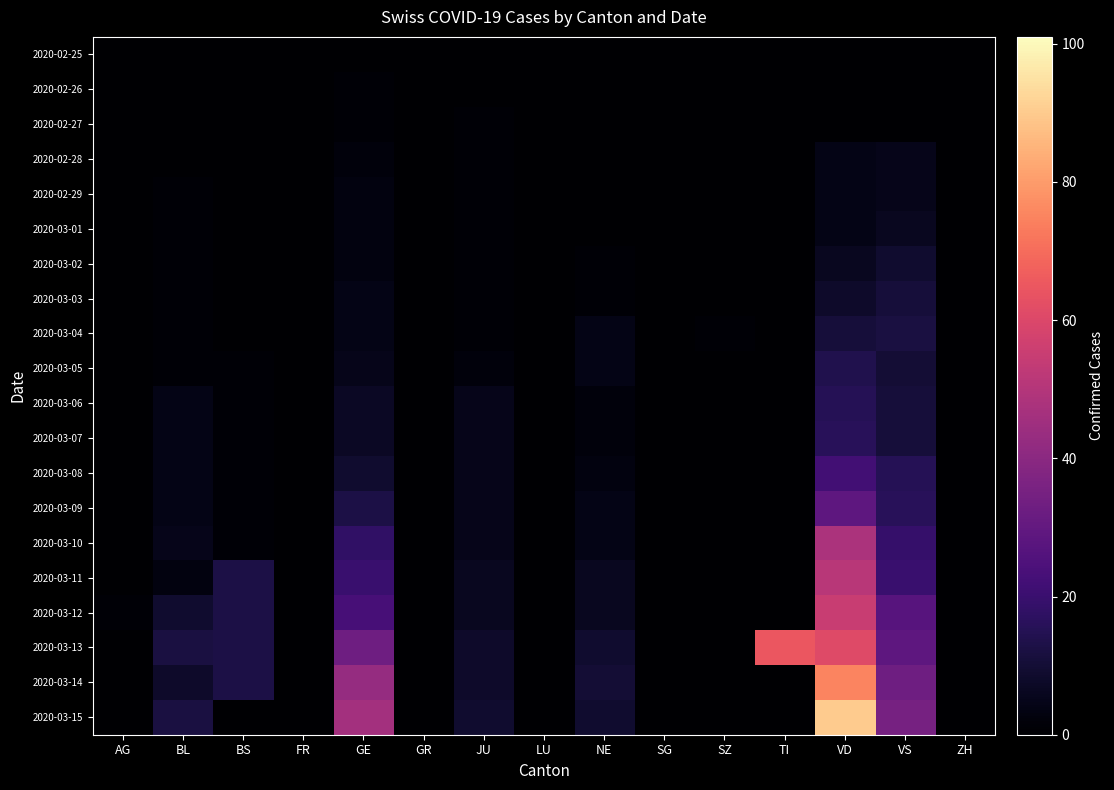

Reading right to left, what are all the values shown in this chart?

2020-02-25: ZH=0	VS=0	VD=0	TI=0	SZ=0	SG=0	NE=0	LU=0	JU=0	GR=0	GE=0	FR=0	BS=0	BL=0	AG=0
2020-02-26: ZH=0	VS=0	VD=0	TI=0	SZ=0	SG=0	NE=0	LU=0	JU=0	GR=0	GE=1	FR=0	BS=0	BL=0	AG=0
2020-02-27: ZH=0	VS=0	VD=0	TI=0	SZ=0	SG=0	NE=0	LU=0	JU=1	GR=0	GE=1	FR=0	BS=0	BL=0	AG=0
2020-02-28: ZH=0	VS=5	VD=4	TI=0	SZ=0	SG=0	NE=0	LU=0	JU=1	GR=0	GE=2	FR=0	BS=0	BL=0	AG=0
2020-02-29: ZH=0	VS=5	VD=4	TI=0	SZ=0	SG=0	NE=0	LU=0	JU=1	GR=0	GE=3	FR=0	BS=0	BL=1	AG=0
2020-03-01: ZH=0	VS=6	VD=4	TI=0	SZ=0	SG=0	NE=0	LU=0	JU=1	GR=0	GE=3	FR=0	BS=0	BL=1	AG=0
2020-03-02: ZH=0	VS=9	VD=6	TI=0	SZ=0	SG=0	NE=1	LU=0	JU=1	GR=0	GE=3	FR=0	BS=0	BL=1	AG=0
2020-03-03: ZH=0	VS=11	VD=8	TI=0	SZ=0	SG=0	NE=1	LU=0	JU=1	GR=0	GE=4	FR=0	BS=0	BL=1	AG=0
2020-03-04: ZH=0	VS=12	VD=11	TI=0	SZ=1	SG=0	NE=4	LU=0	JU=1	GR=0	GE=4	FR=0	BS=0	BL=1	AG=0
2020-03-05: ZH=0	VS=10	VD=14	TI=0	SZ=0	SG=0	NE=4	LU=0	JU=2	GR=0	GE=5	FR=0	BS=1	BL=1	AG=0
2020-03-06: ZH=0	VS=11	VD=15	TI=0	SZ=0	SG=0	NE=2	LU=0	JU=5	GR=0	GE=7	FR=0	BS=1	BL=4	AG=0
2020-03-07: ZH=0	VS=11	VD=16	TI=0	SZ=0	SG=0	NE=2	LU=0	JU=5	GR=0	GE=7	FR=0	BS=1	BL=4	AG=0
2020-03-08: ZH=0	VS=15	VD=22	TI=0	SZ=0	SG=0	NE=3	LU=0	JU=5	GR=0	GE=9	FR=0	BS=1	BL=4	AG=0
2020-03-09: ZH=0	VS=16	VD=29	TI=0	SZ=0	SG=0	NE=4	LU=0	JU=5	GR=0	GE=13	FR=0	BS=1	BL=4	AG=0
2020-03-10: ZH=0	VS=19	VD=48	TI=0	SZ=0	SG=0	NE=4	LU=0	JU=5	GR=0	GE=18	FR=0	BS=1	BL=5	AG=0
2020-03-11: ZH=0	VS=20	VD=51	TI=0	SZ=0	SG=0	NE=6	LU=0	JU=6	GR=0	GE=20	FR=0	BS=13	BL=3	AG=0
2020-03-12: ZH=0	VS=27	VD=55	TI=0	SZ=0	SG=0	NE=6	LU=0	JU=6	GR=0	GE=23	FR=0	BS=13	BL=9	AG=1
2020-03-13: ZH=0	VS=29	VD=61	TI=65	SZ=0	SG=0	NE=9	LU=0	JU=8	GR=0	GE=33	FR=0	BS=13	BL=12	AG=0
2020-03-14: ZH=0	VS=33	VD=75	TI=0	SZ=0	SG=0	NE=10	LU=0	JU=8	GR=0	GE=43	FR=0	BS=13	BL=8	AG=0
2020-03-15: ZH=0	VS=35	VD=90	TI=0	SZ=0	SG=0	NE=9	LU=0	JU=9	GR=0	GE=46	FR=0	BS=0	BL=12	AG=0